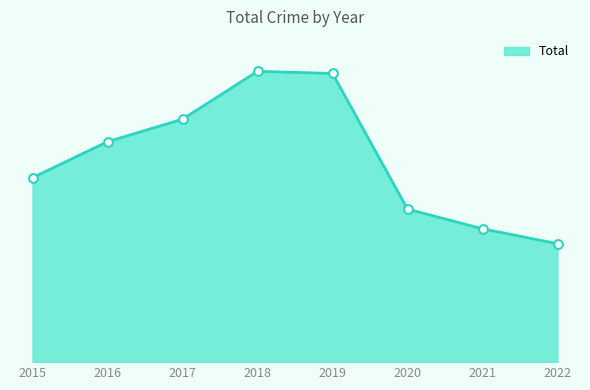

What is the change in value from 2016 to 2022?

-1088